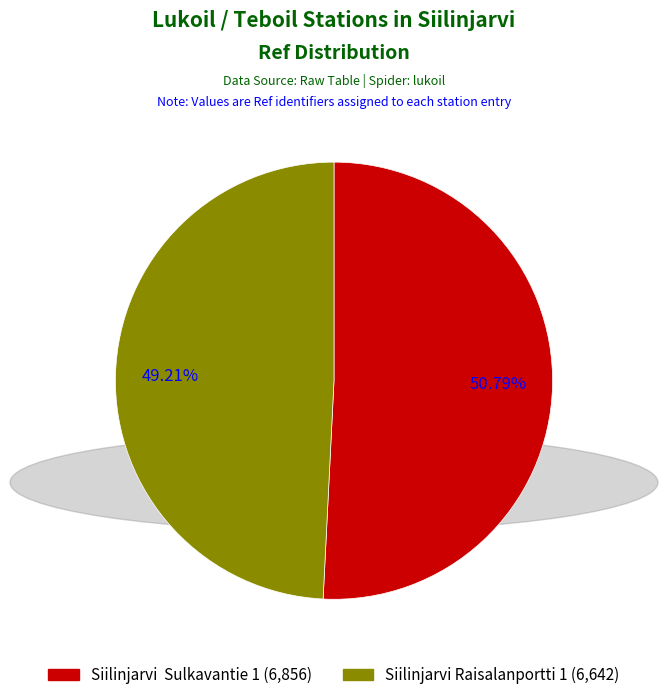

What is the ratio of the value at Siilinjarvi Sulkavantie 1 to the value at Siilinjarvi Raisalanportti 1?

1.0